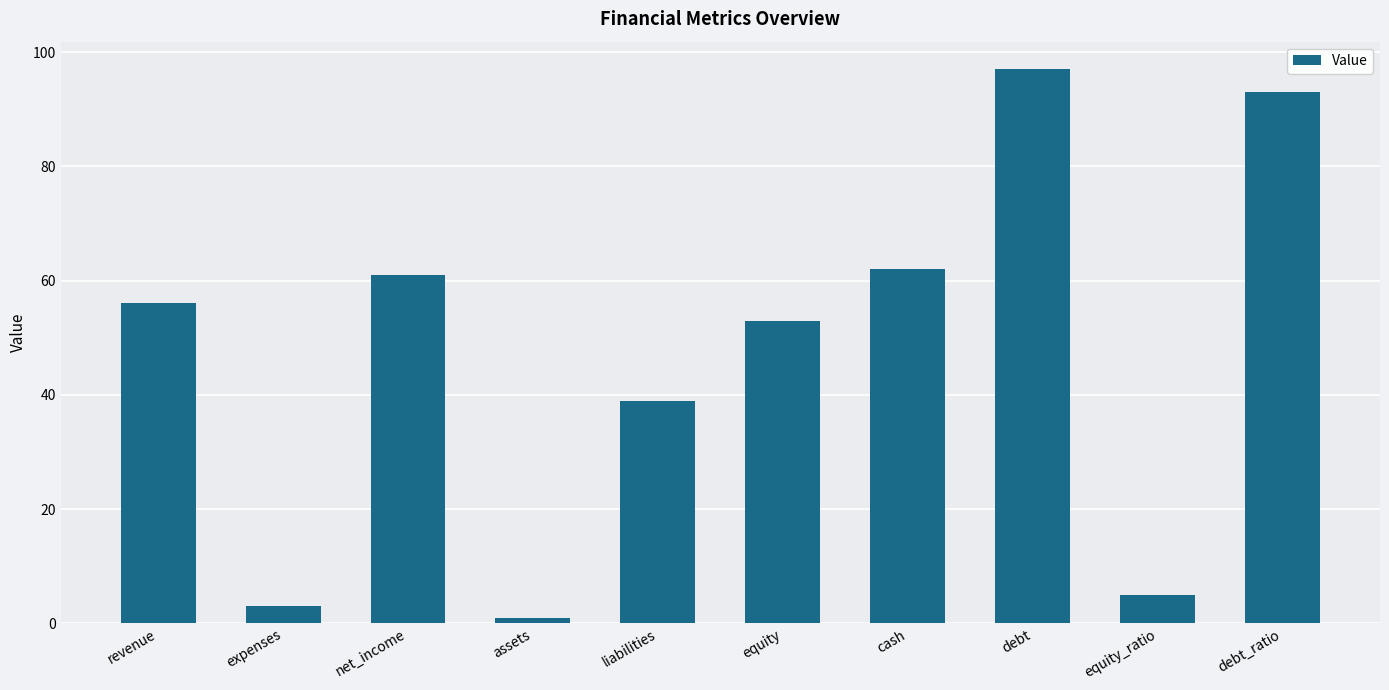

How many series are shown in this chart?

1